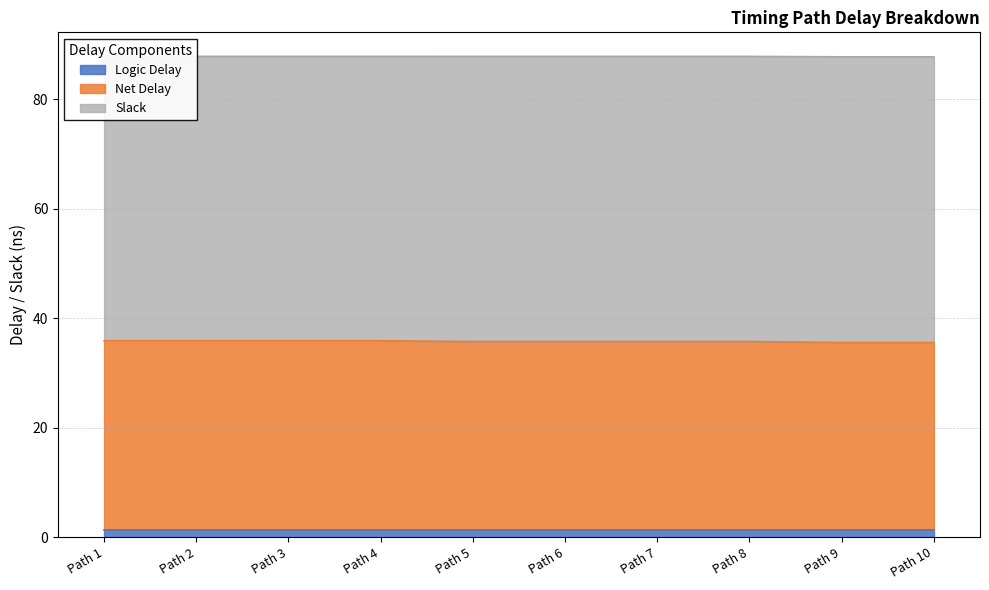

True or false: Logic Delay has more than 1 interior local peaks.

False